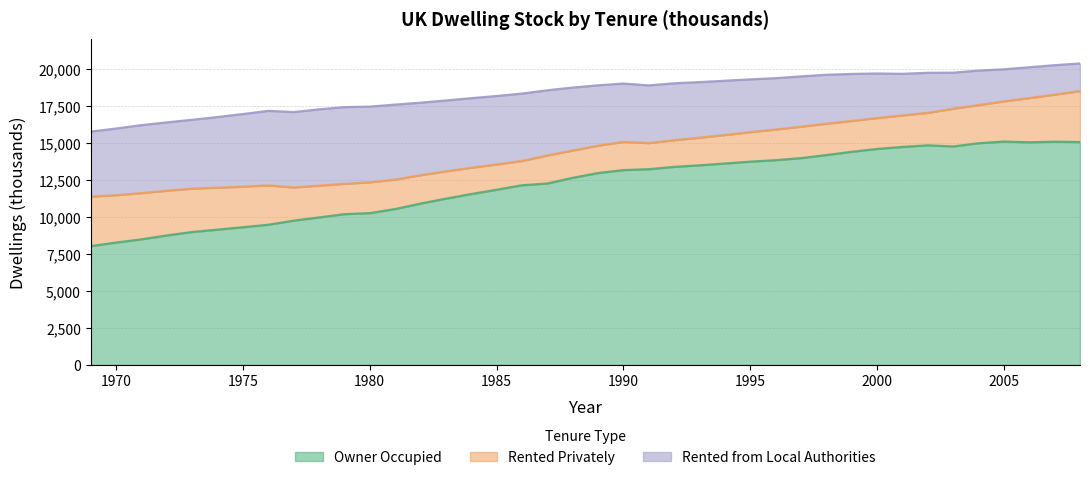

True or false: Rented Privately has a value of 1108 at 1984.

False